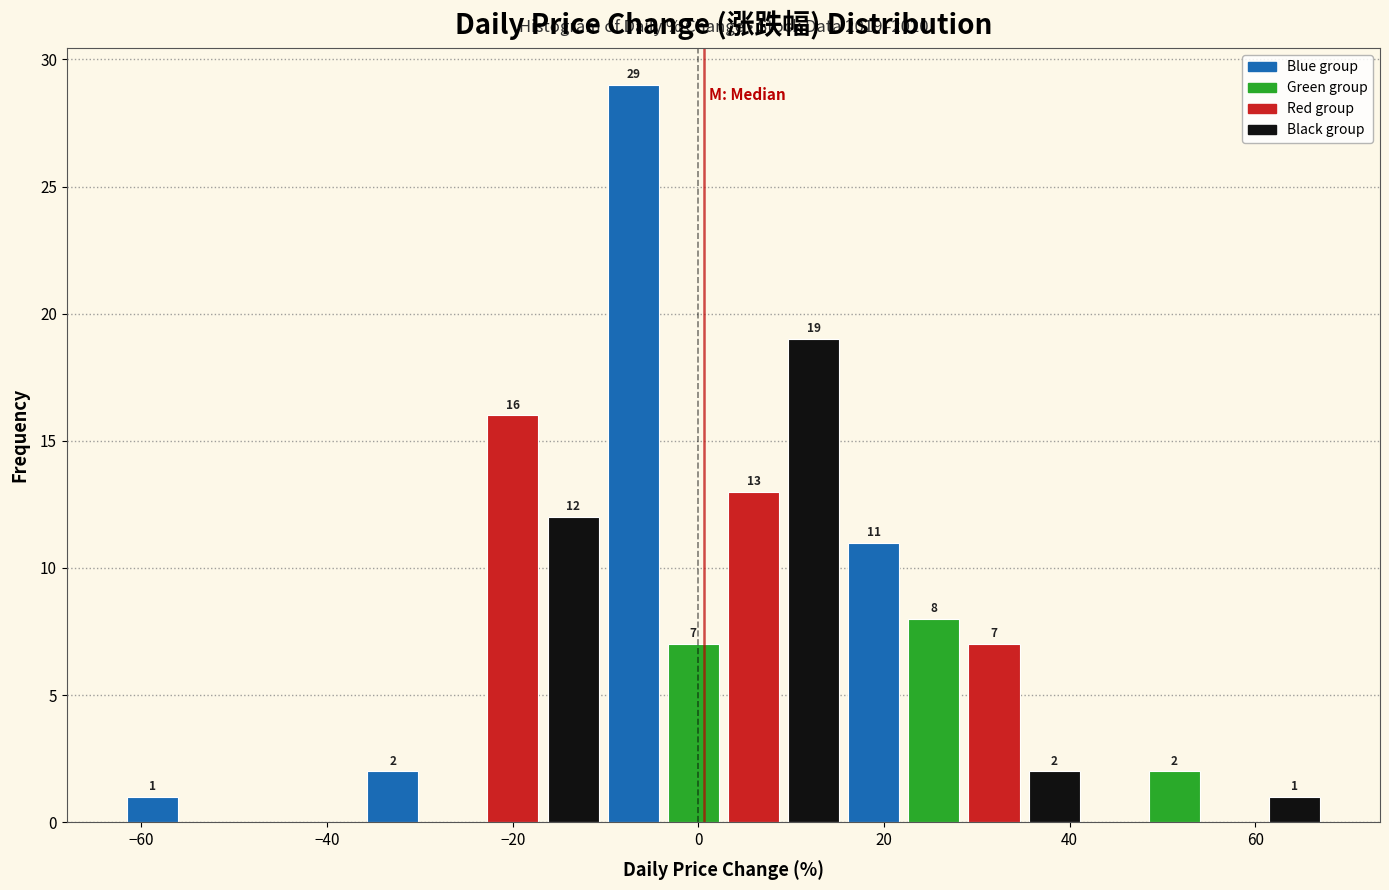

Read against the x-axis, roughly where is the centre of the tallest bar?

-8